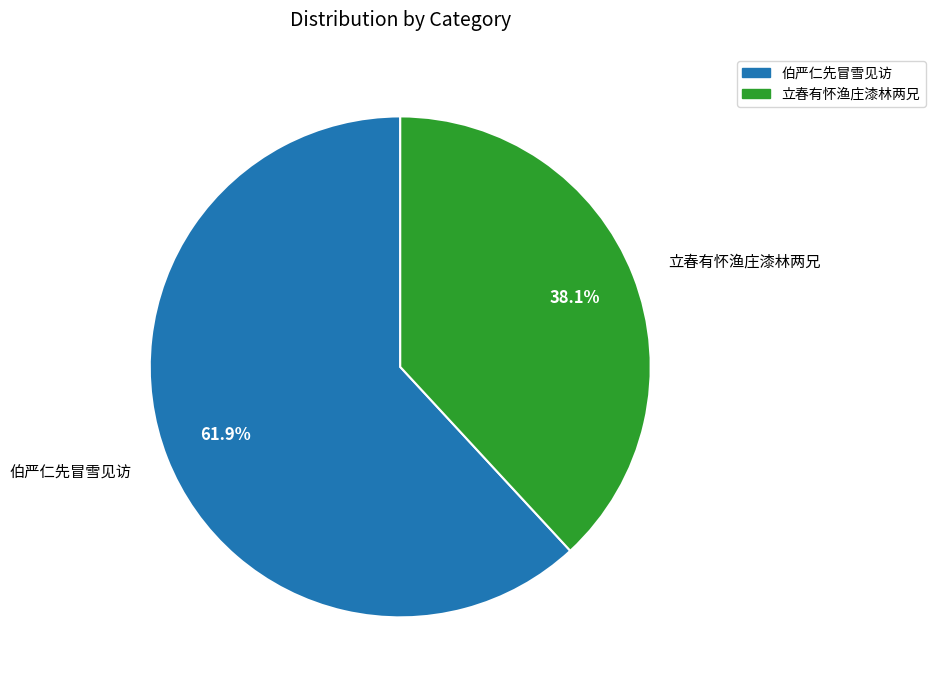

Does any single category account for the majority?

Yes